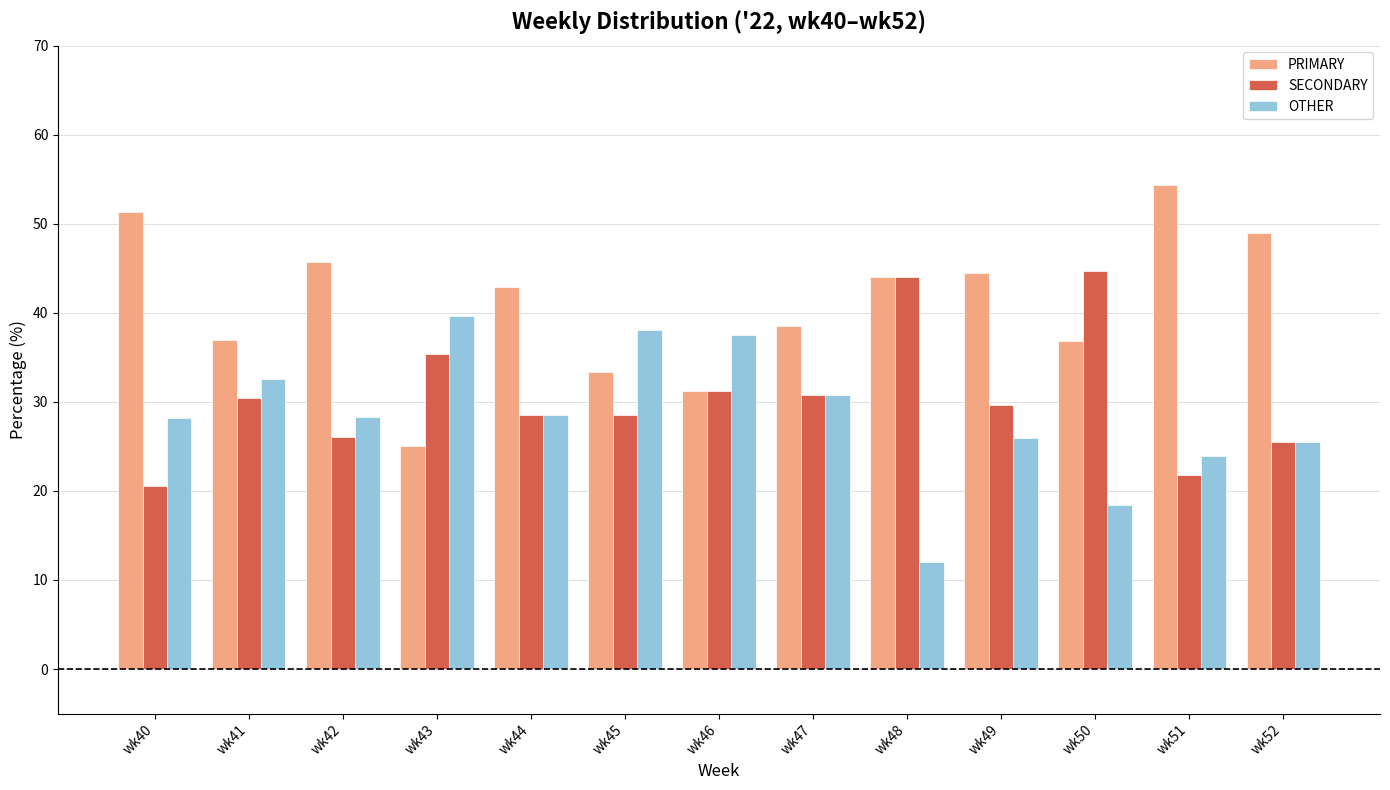

What is the difference between the OTHER values at wk47 and wk49?

4.8